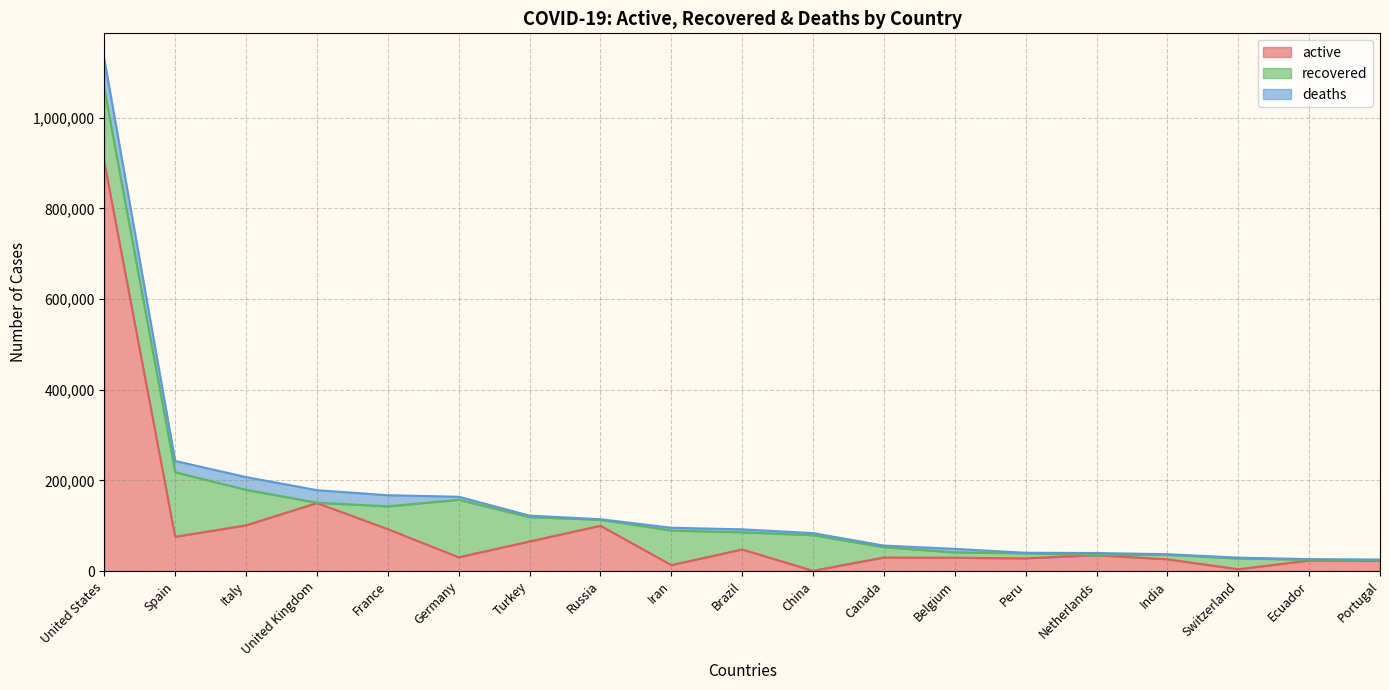

Is the value of recovered at Italy greater than the value of active at Iran?

Yes